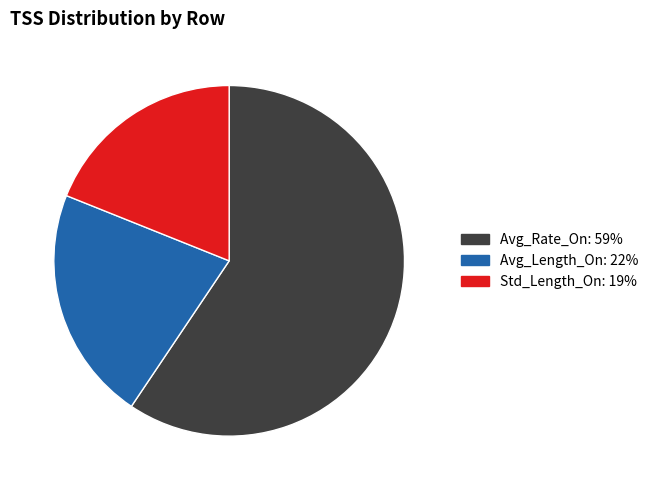

Does Std_Length_On represent more than half of the total?

No